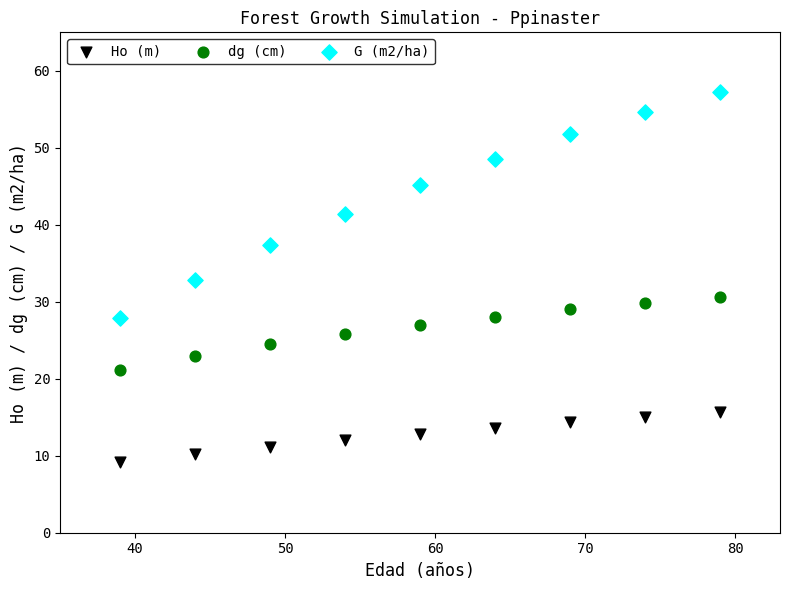

Which series contains the lowest Y value?

Ho (m)